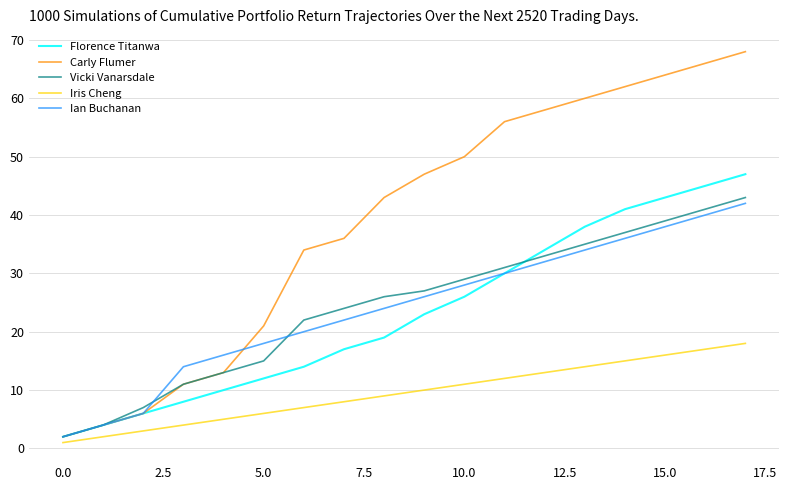

What is the greatest value displayed?

68